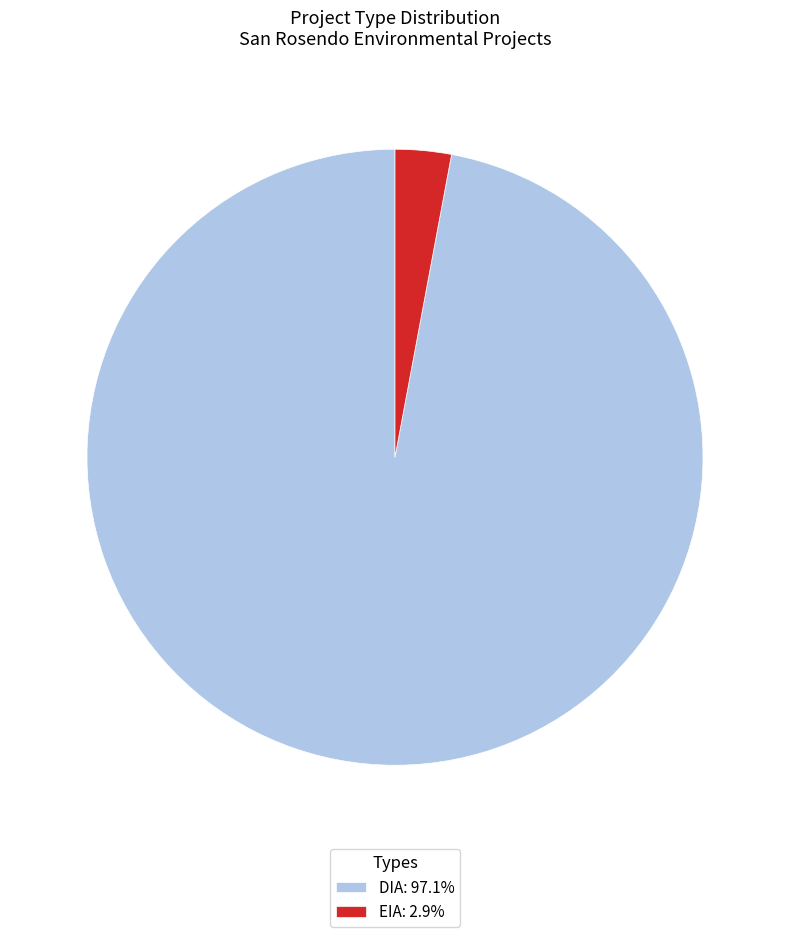

How many segments does this pie chart have?

2